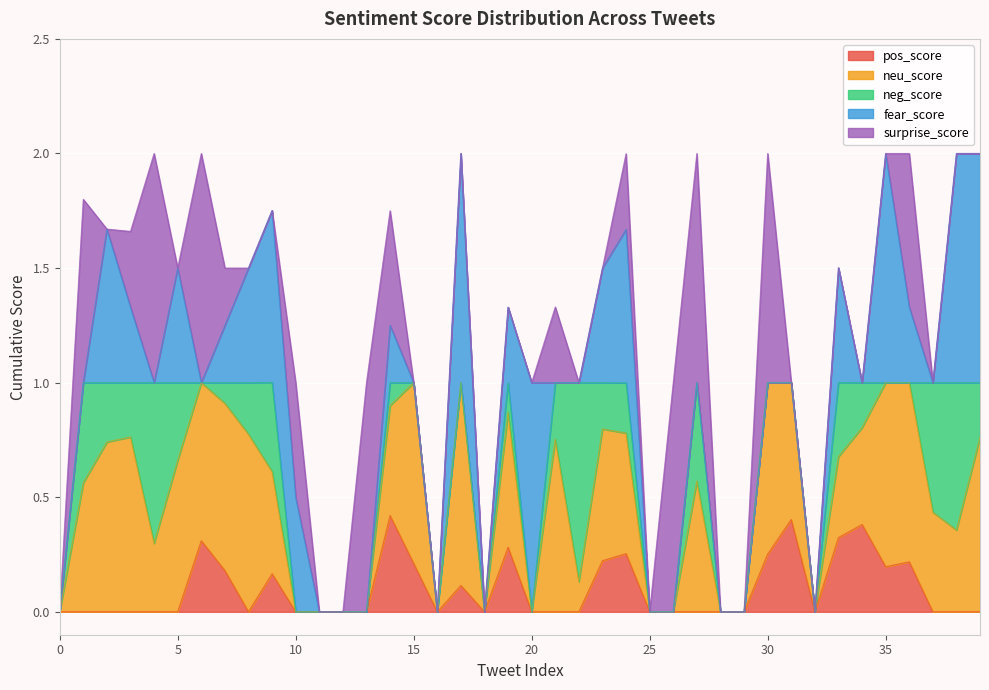

What is the maximum value shown in the chart?

1.0